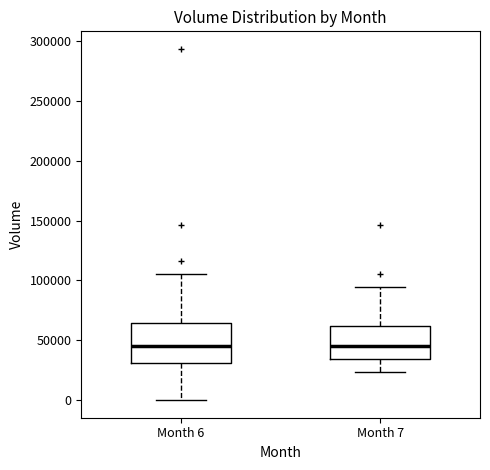

Reading left to right, transcribe this box plot: for each box, give where its median line is, the range the box spans, and where its two whiskers end, as read against the y-axis. The values are not printed on the chart, so give them approximately, as read against the axis.

Month 6: median 45000, box 30000 to 65000, whiskers 0 to 105000
Month 7: median 45000, box 35000 to 60000, whiskers 25000 to 95000